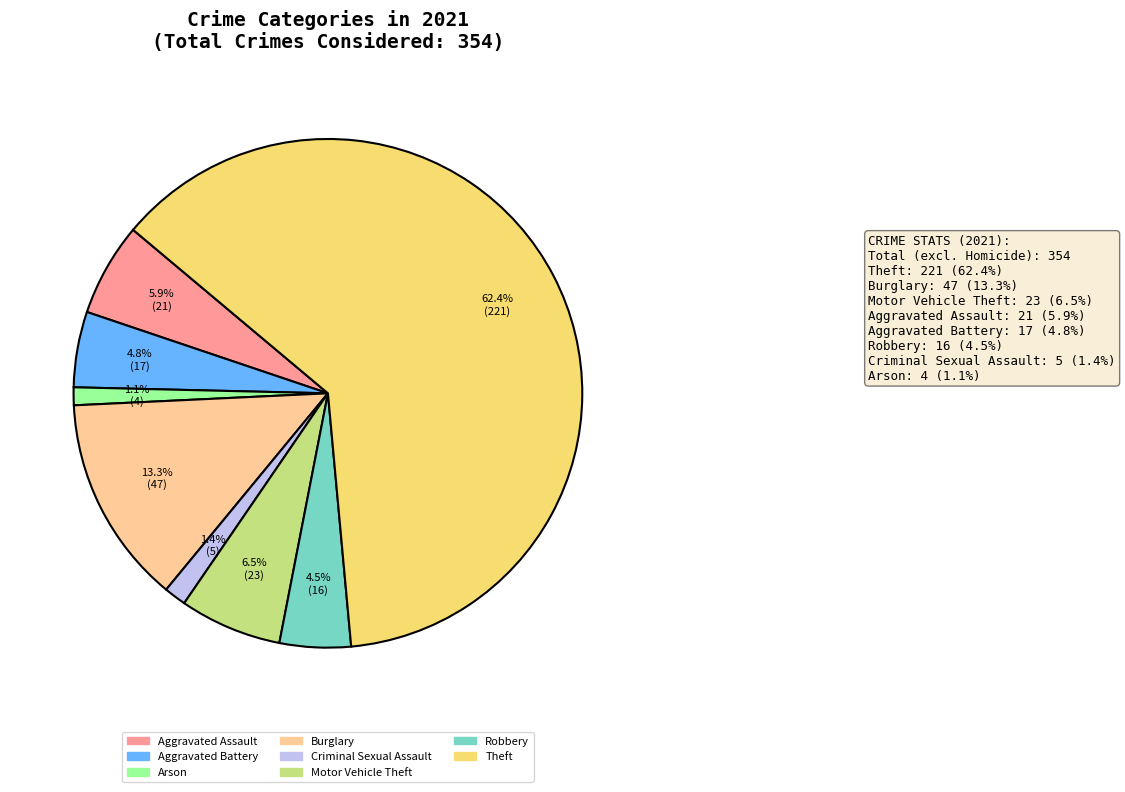

Does any single category account for the majority?

Yes